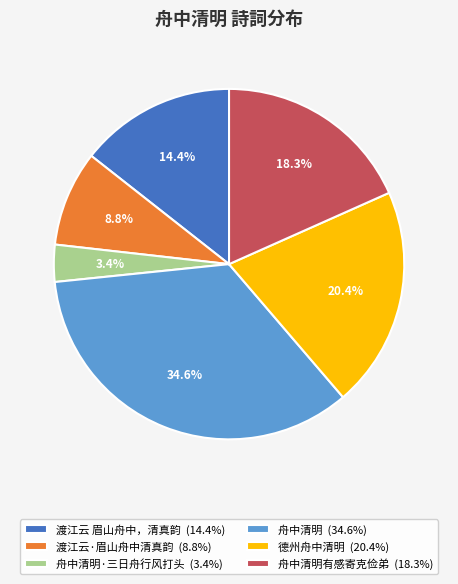

Which has a higher value, 舟中清明有感寄克俭弟 (18.3%) or 渡江云·眉山舟中清真韵 (8.8%)?

舟中清明有感寄克俭弟 (18.3%)